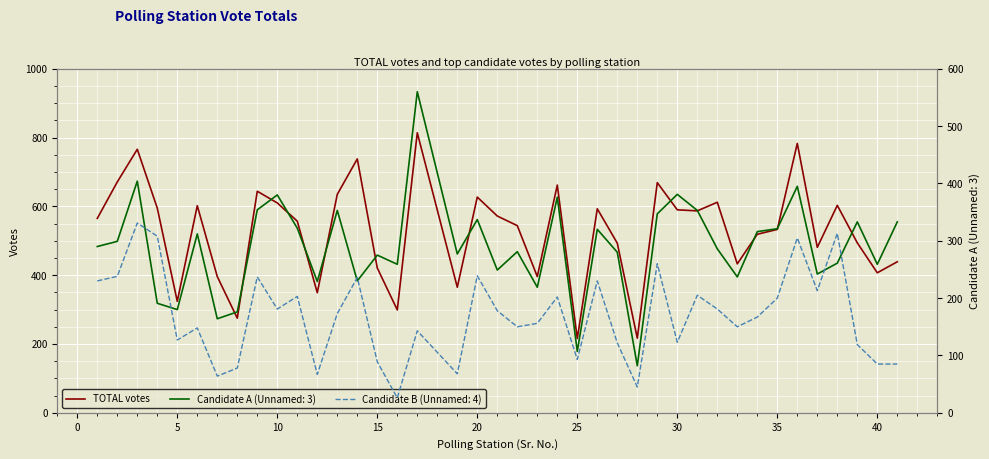

What is the sum of all values?

21096